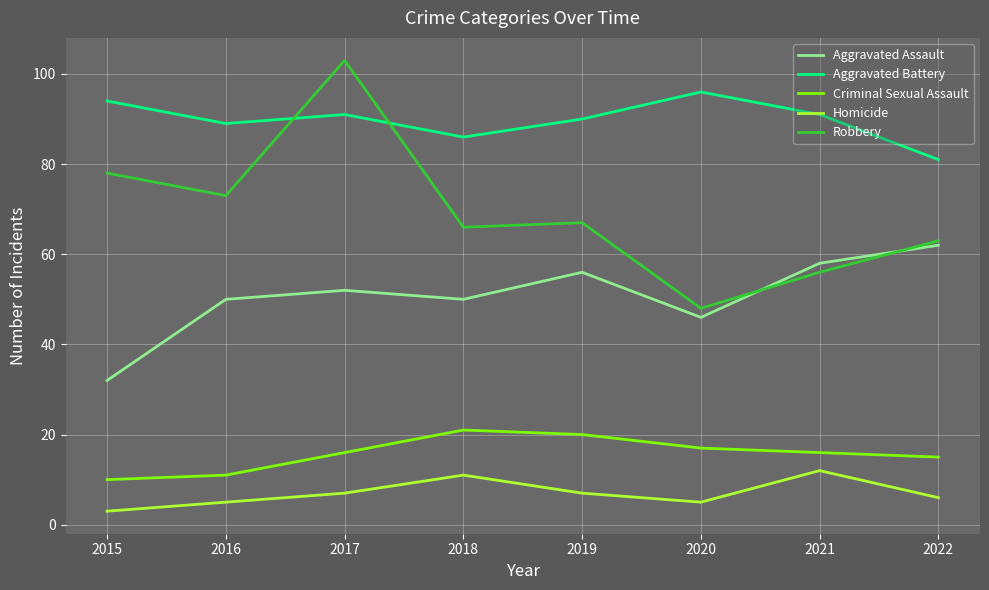

True or false: Robbery and Criminal Sexual Assault cross at least once.

False